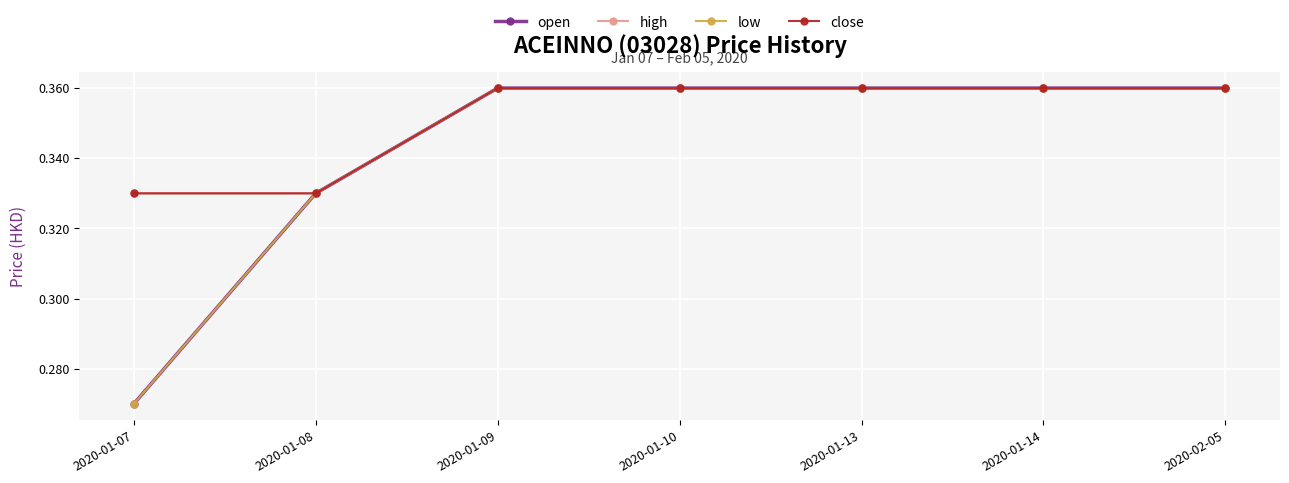

Is this an area chart (filled region under the line)?

No